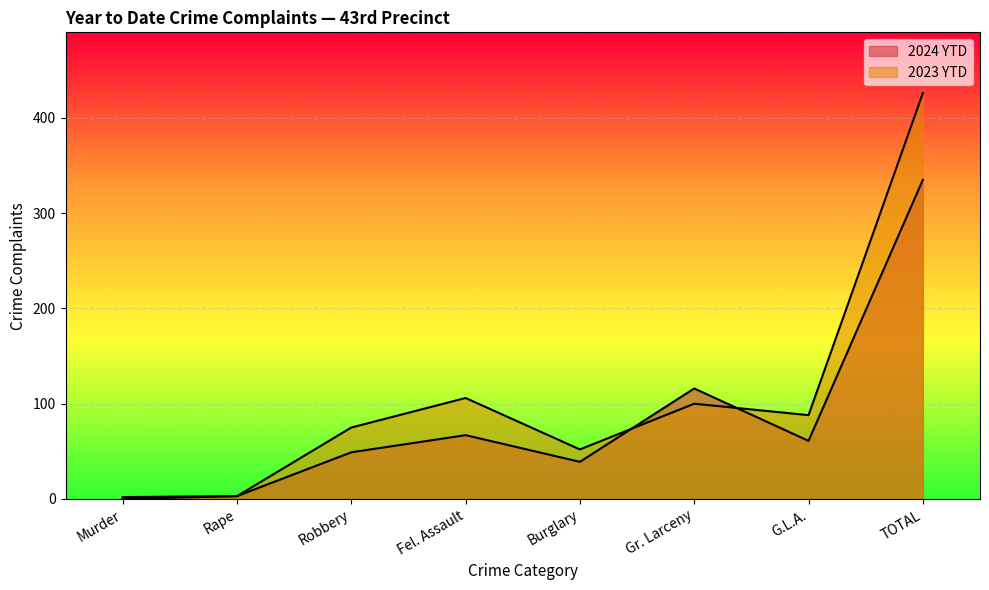

At TOTAL, list the series in order from smallest to largest.

2024 YTD, 2023 YTD